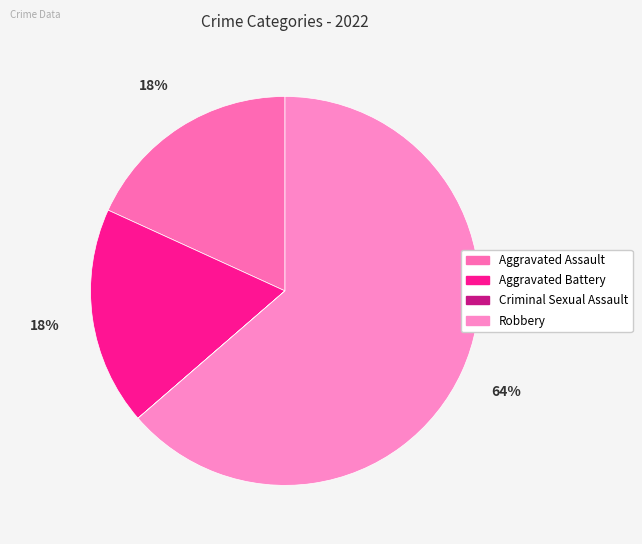

To the nearest percent, what percentage of the pie is Robbery?

64%